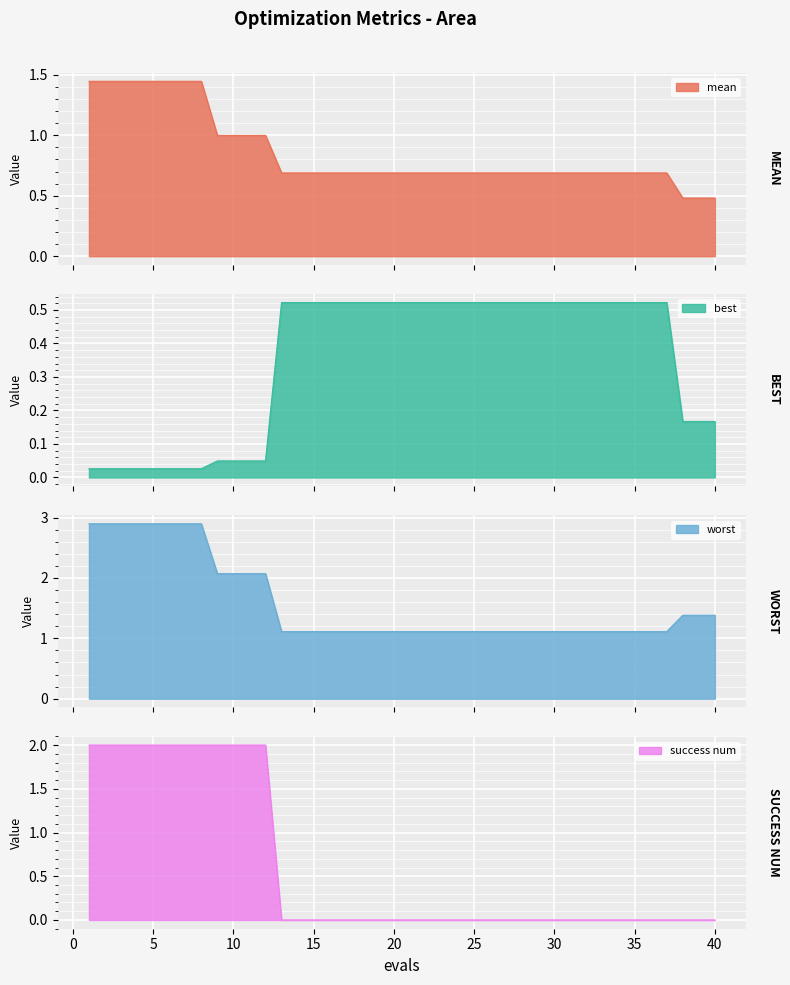

True or false: best and mean intersect in this chart.

False